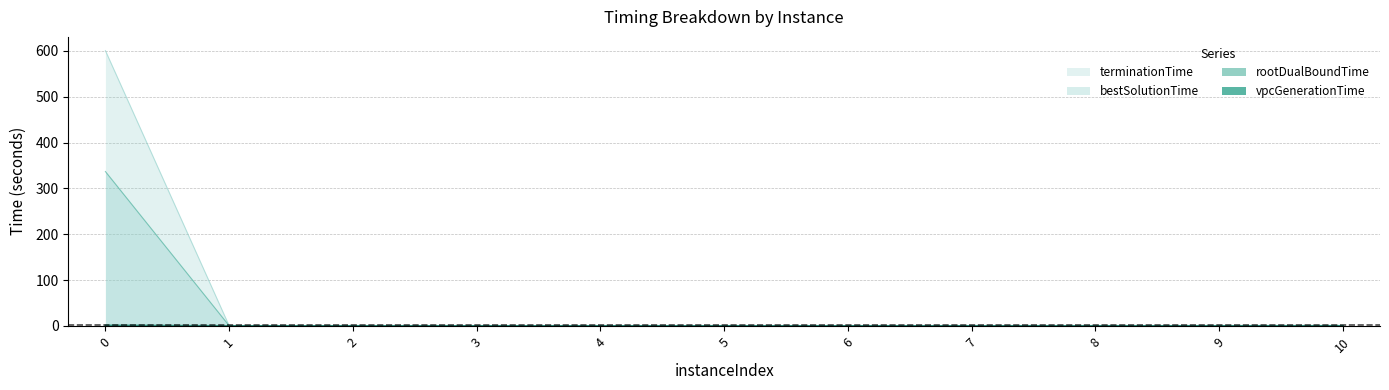

Does the chart have visible grid lines?

Yes